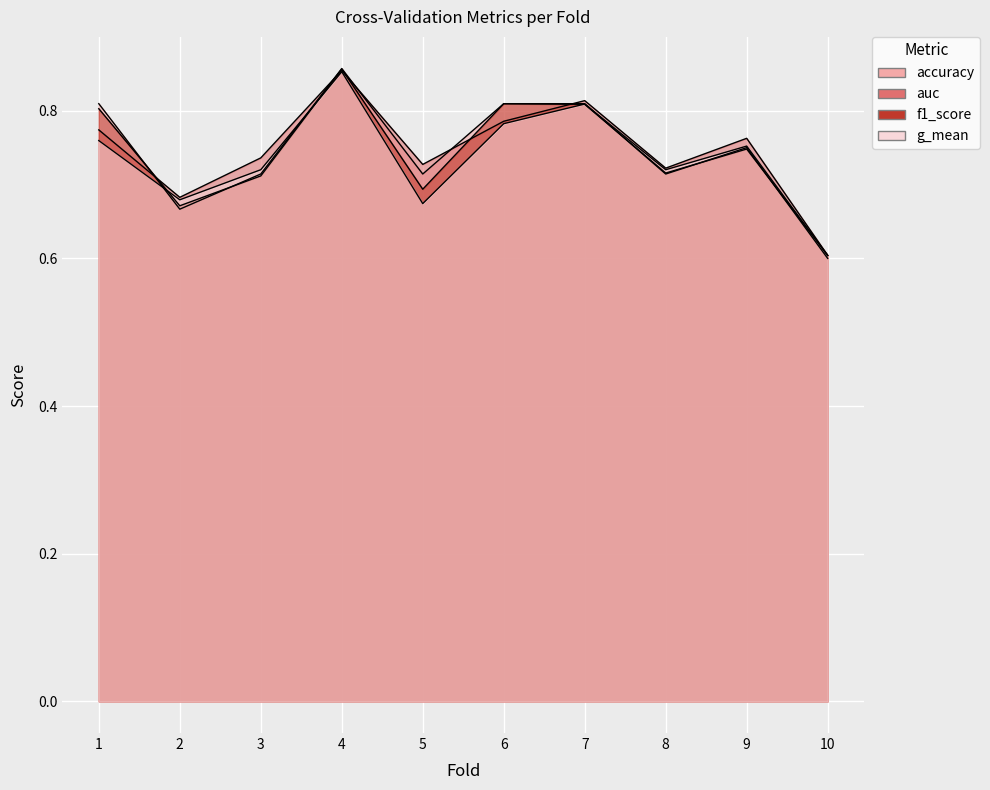

Which series changed the most between 5 and 8?

g_mean